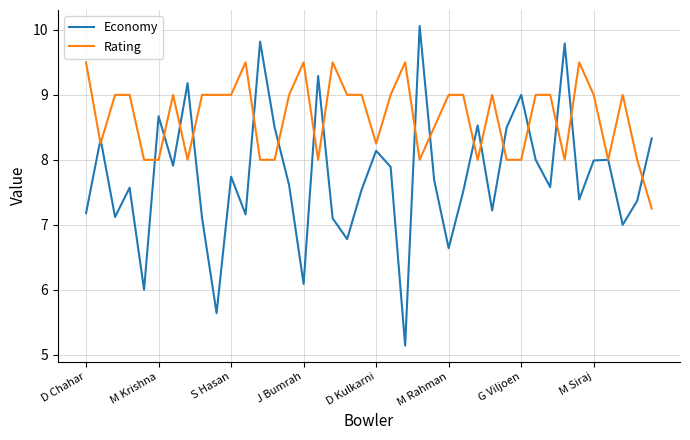

At how many categories does at least one series exceed 6?

40